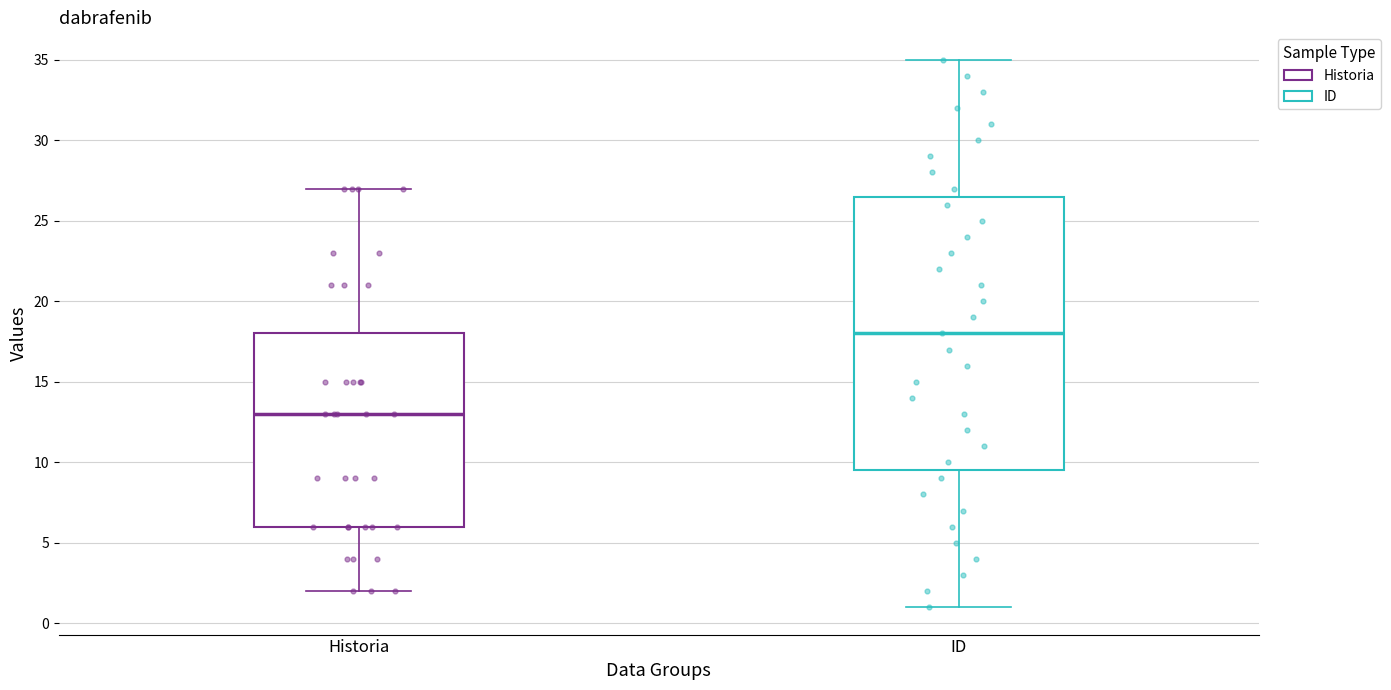

Where is the lower edge of the box for Historia on the y-axis? The values are not printed on the chart, so give them approximately, as read against the axis.

6.0